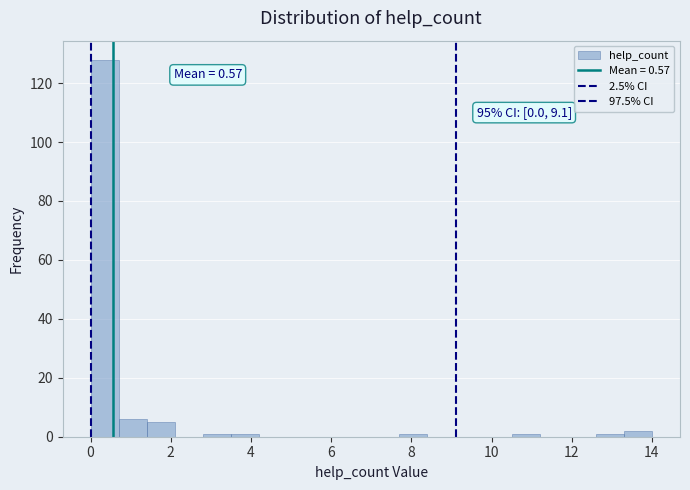

Around what value on the x-axis is the tallest bar? Give the approximate position of its centre, as read against the axis.

0.4